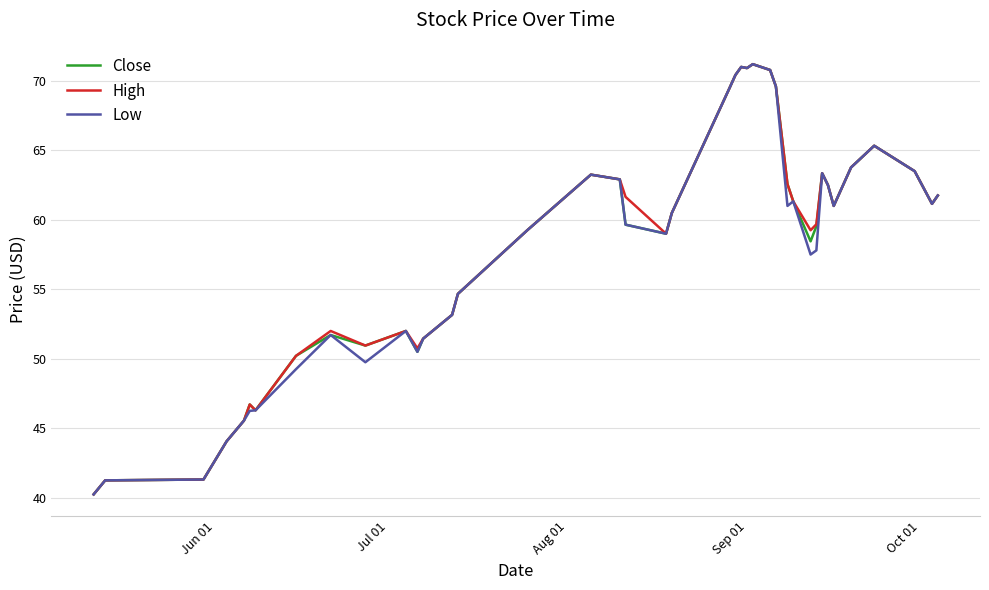

What is the greatest value displayed?

71.2